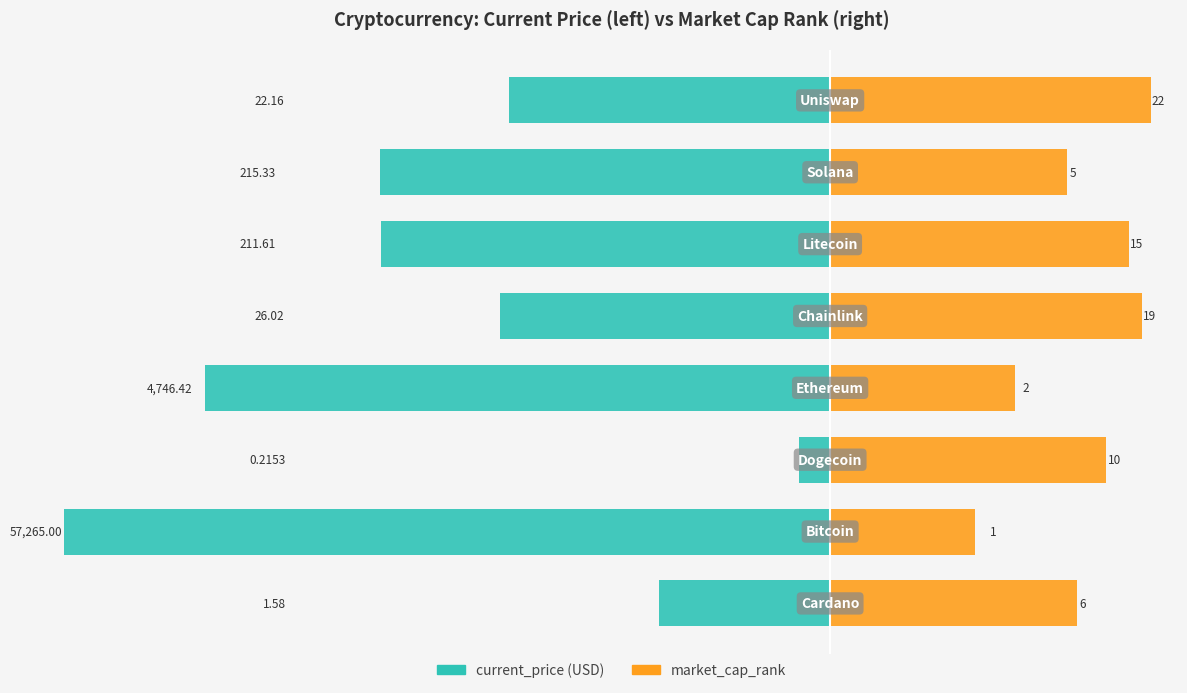

What is the lowest value of the market_cap_rank series?

1.0